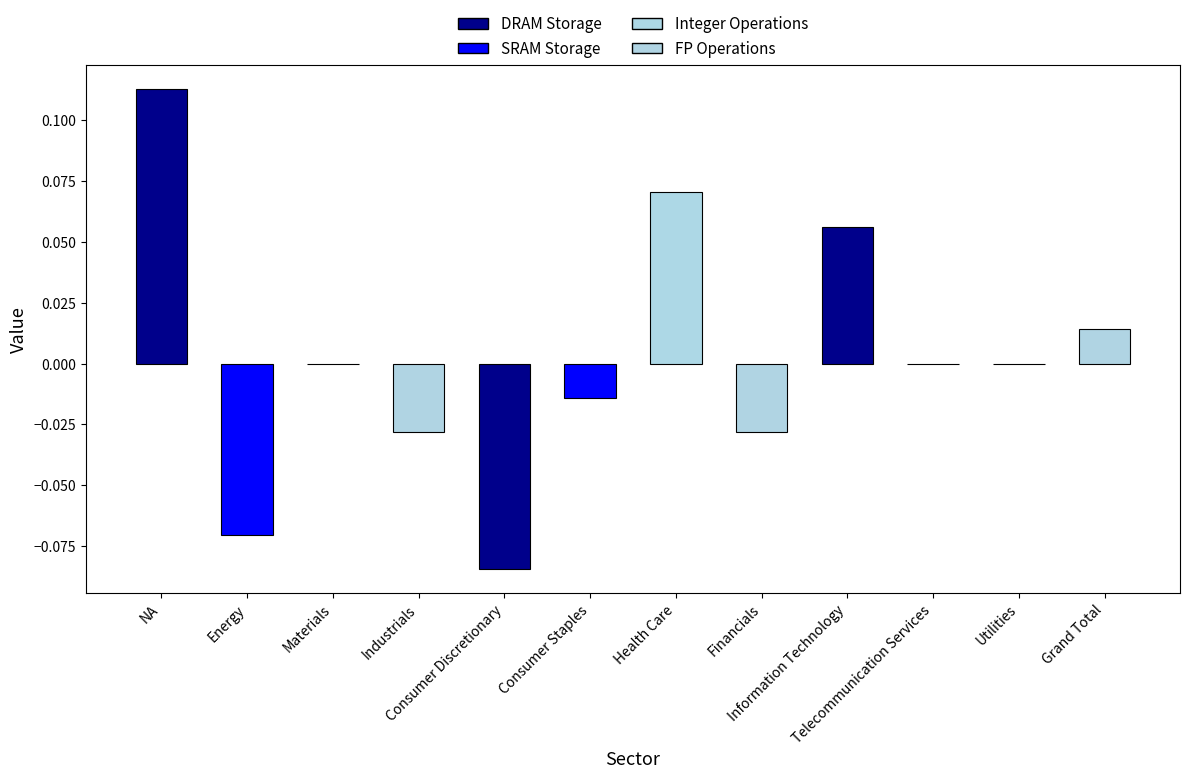

Are the bars grouped side by side (vs. stacked)?

No